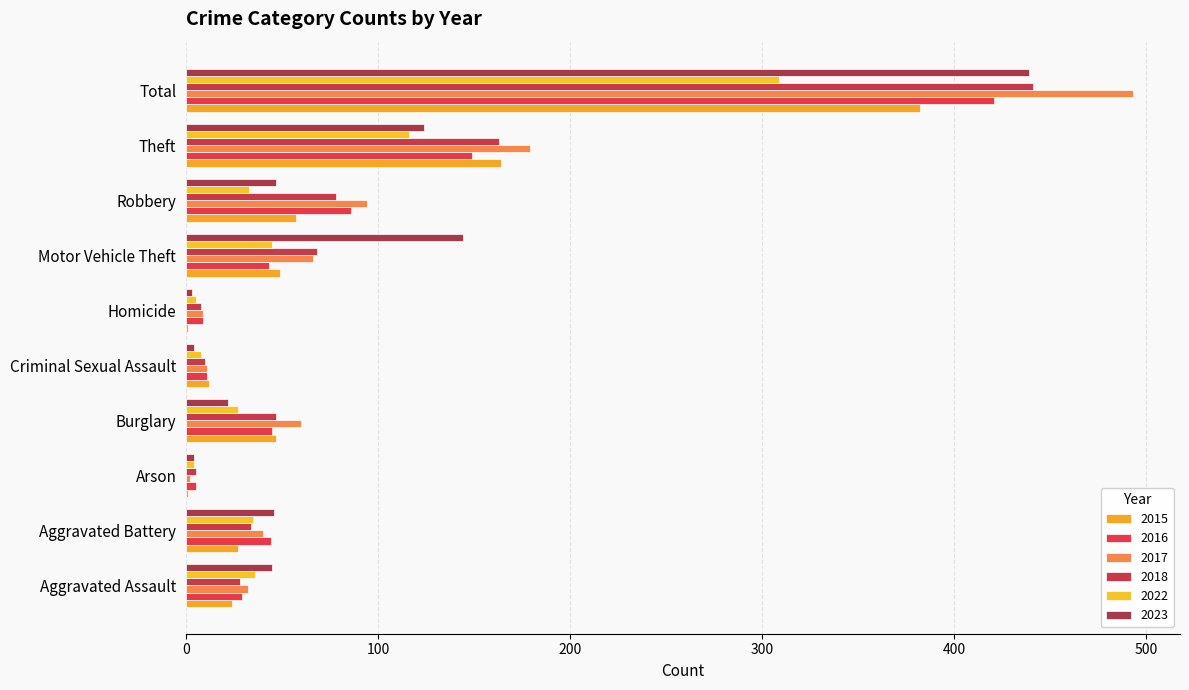

Count the number of categories in the chart.

10